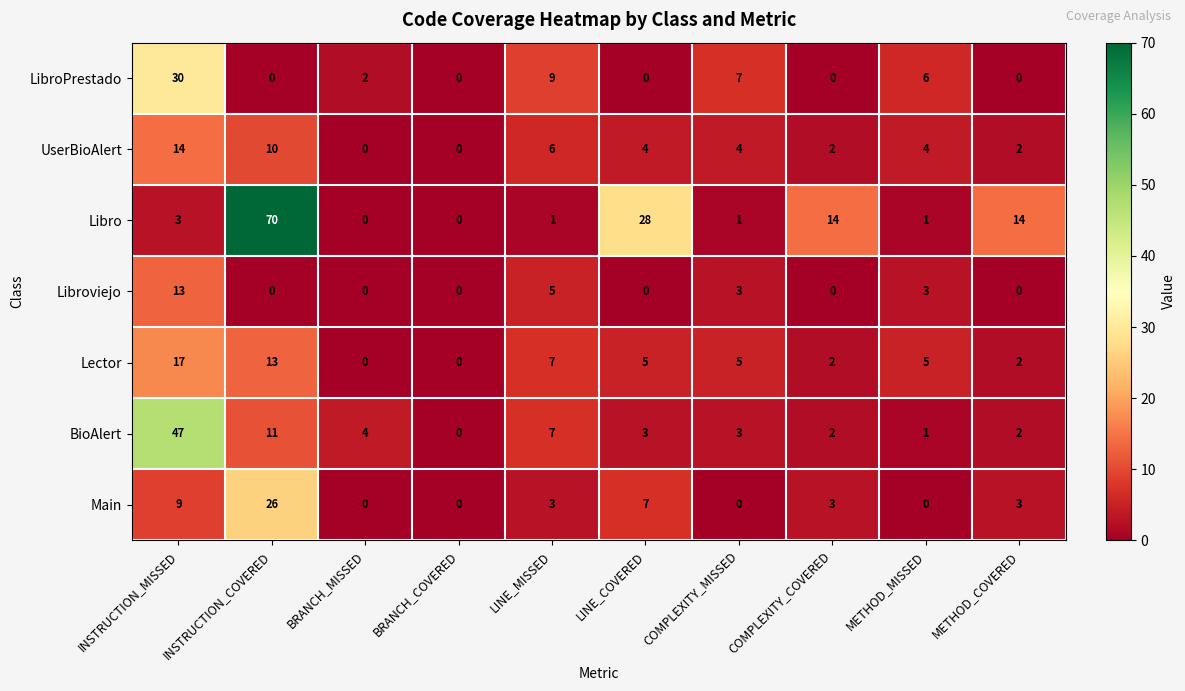

What is the spread (max minus min) of values at INSTRUCTION_MISSED?

44